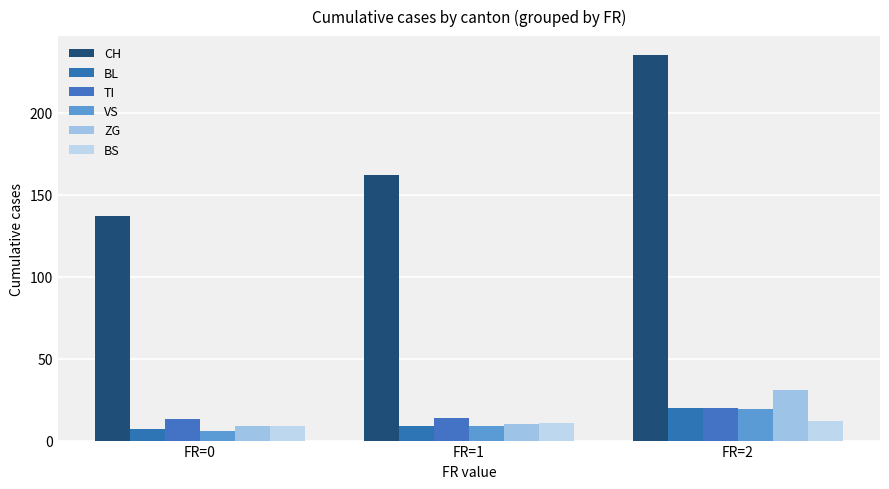

What is the total value across all series at FR=2?

337